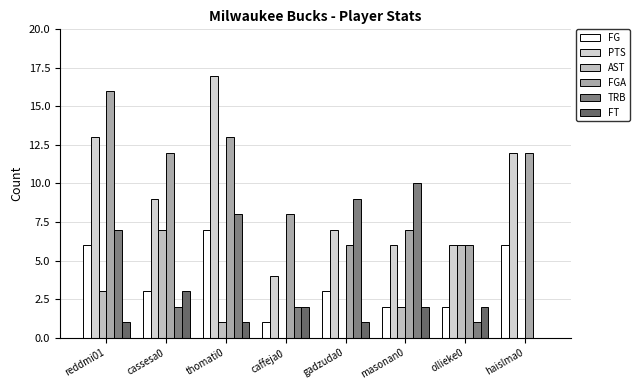

Is it true that AST equals 4 at cassesa0?

False